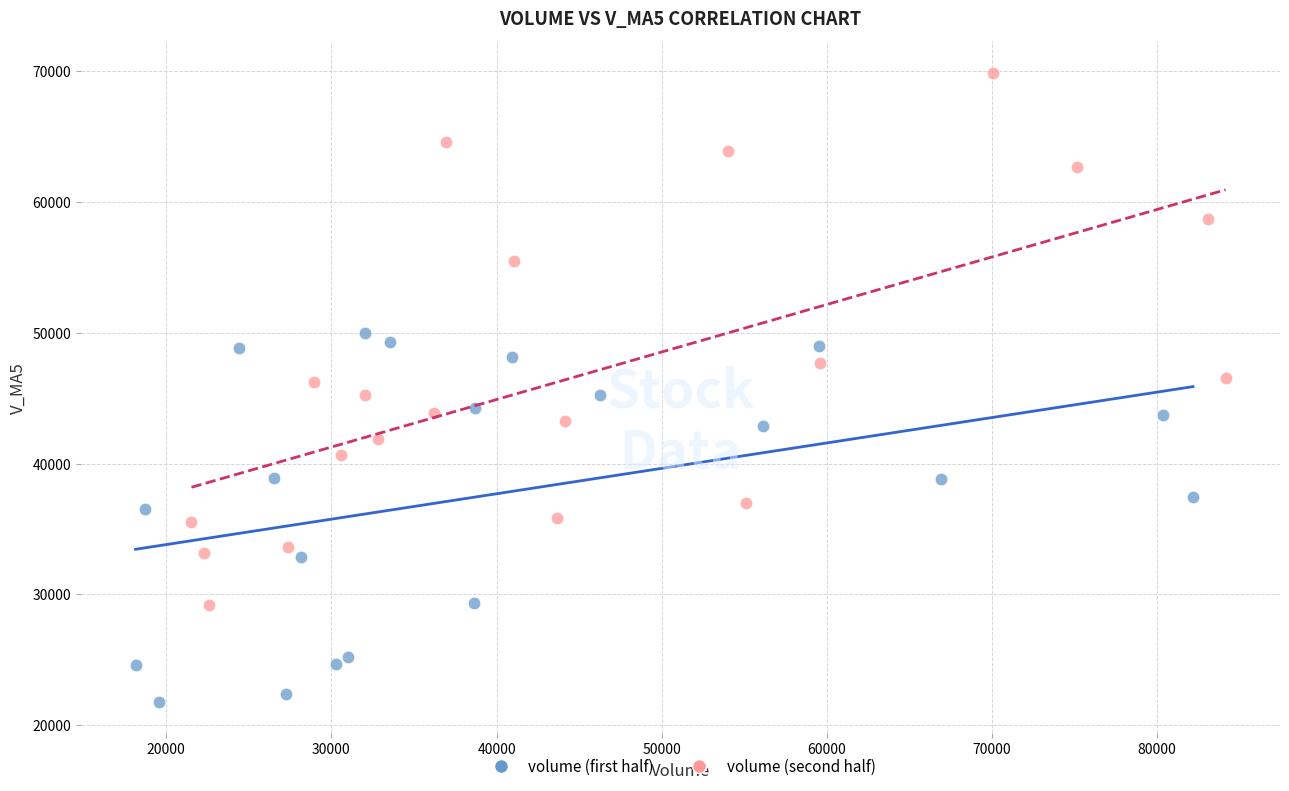

Which series reaches the maximum Y coordinate?

volume (second half)